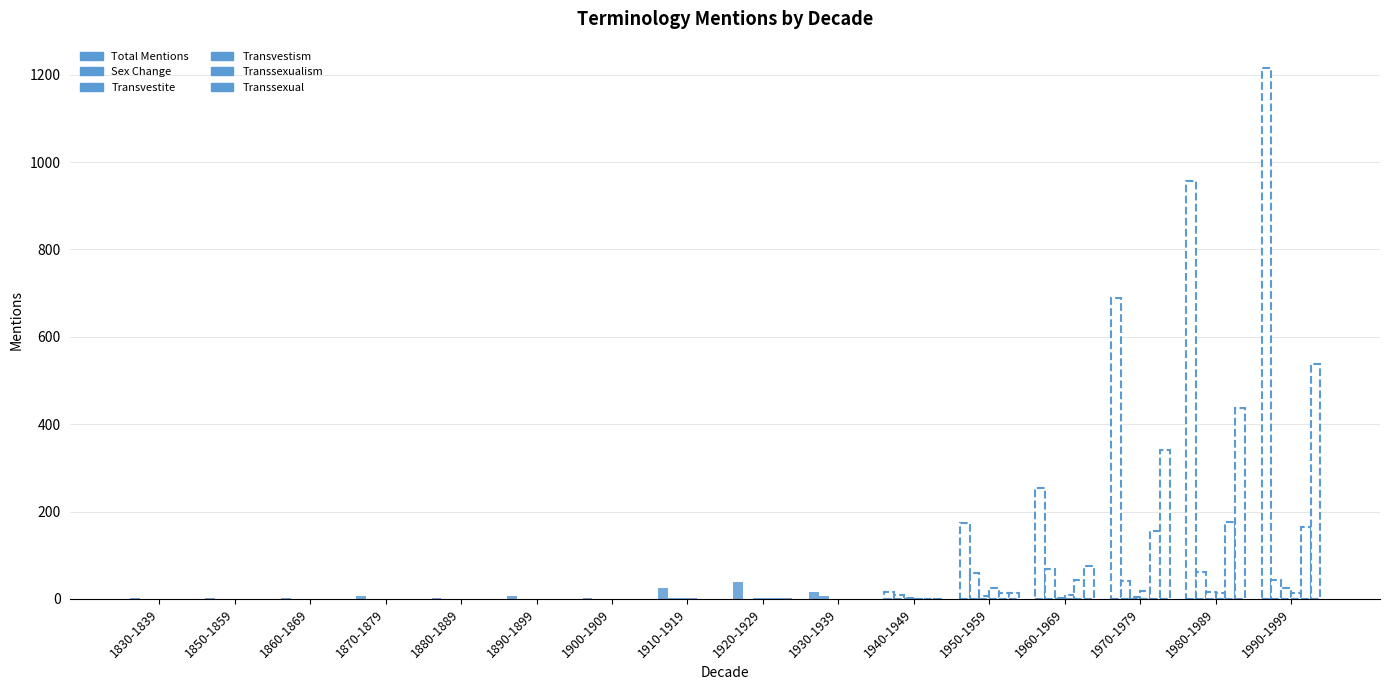

At how many categories does at least one series exceed 4?

5